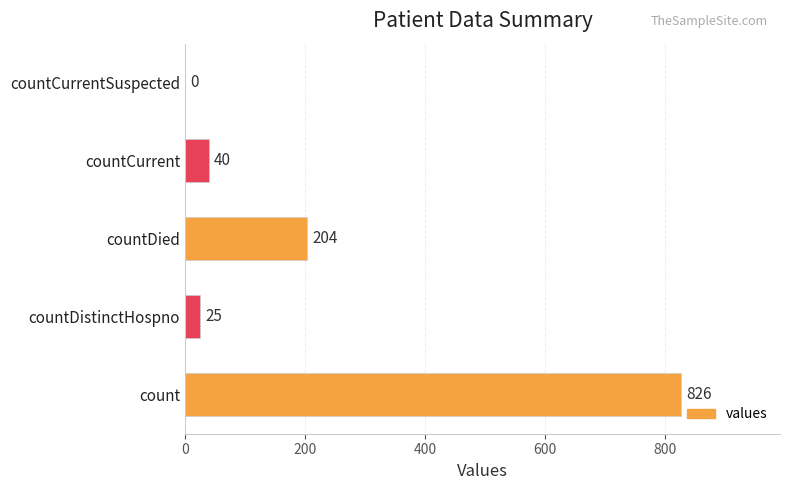

The value at countCurrentSuspected is 0. True or false?

True